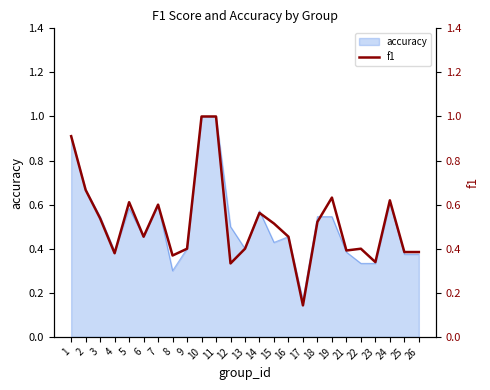

Which label corresponds to the smallest value in the chart?

17